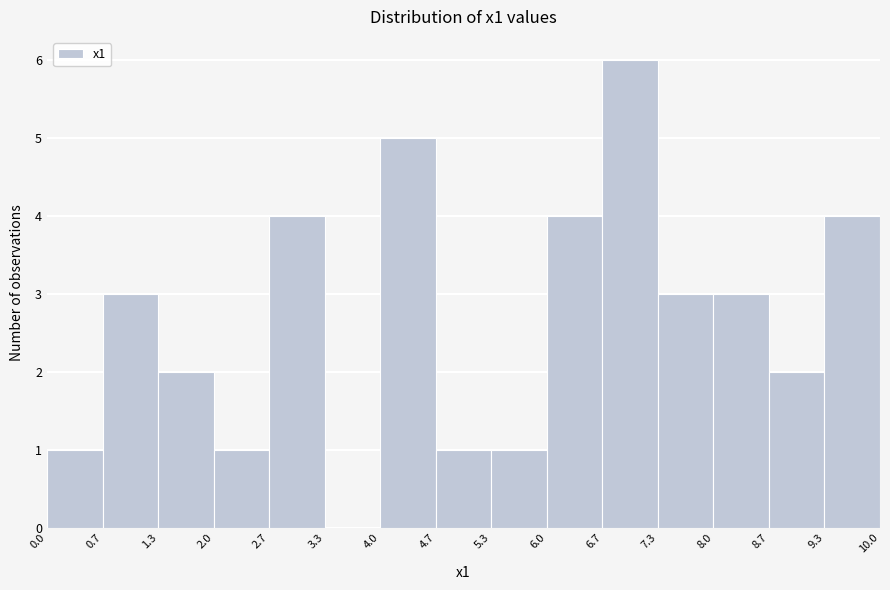

How tall is the bar that spans 9.3 to 10.0 on the x-axis? The values are not printed on the chart, so give them approximately, as read against the axis.

4